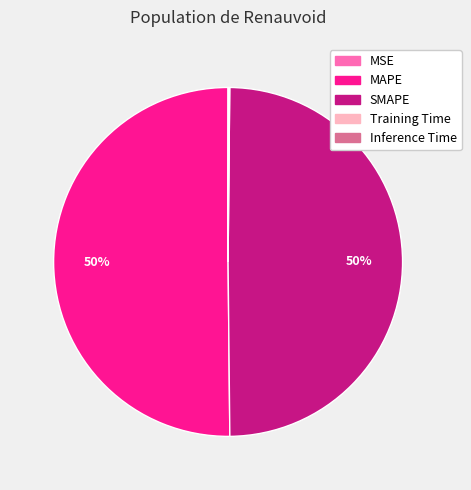

To the nearest percent, what is the average slice percentage?

20%